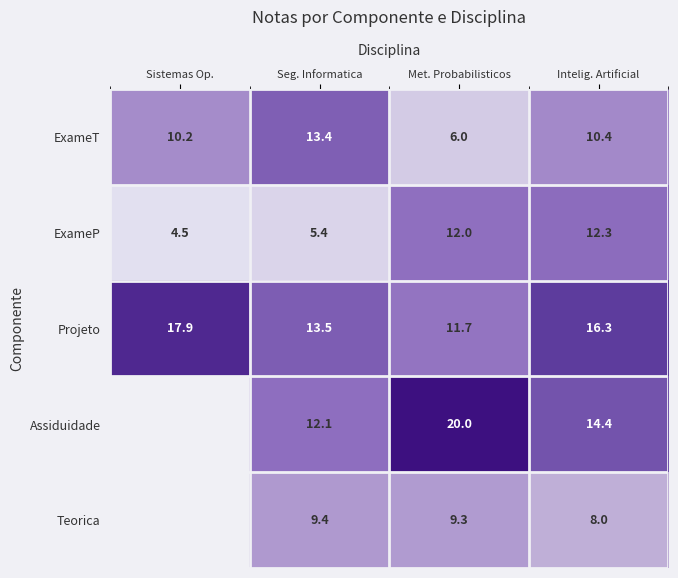

Which has a higher value, Met. Probabilisticos or Seg. Informatica?

Seg. Informatica